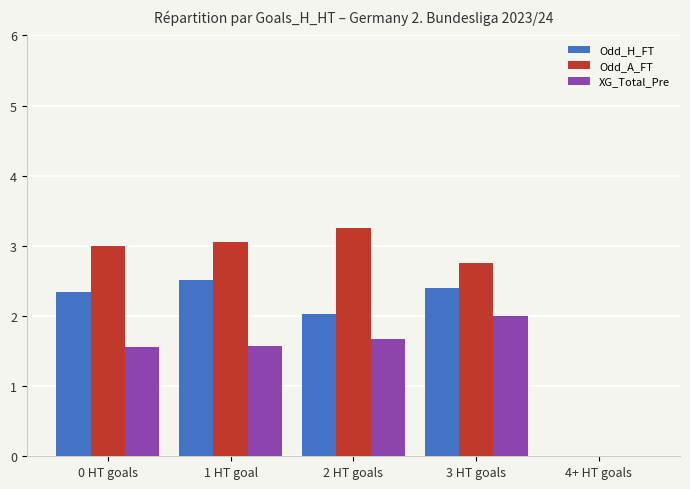

Between 3 HT goals and 4+ HT goals, which series saw the biggest shift?

Odd_A_FT